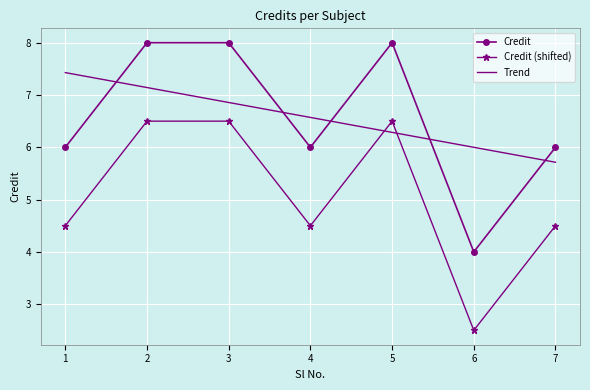

The value at 4 is 6. True or false?

True